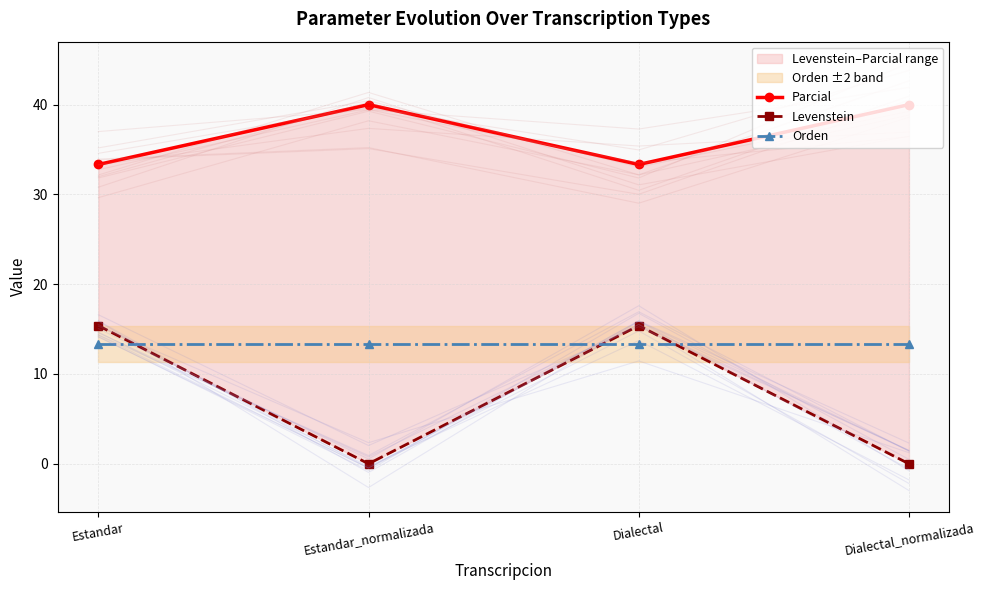

How many data points in Levenstein are less than 15?

2